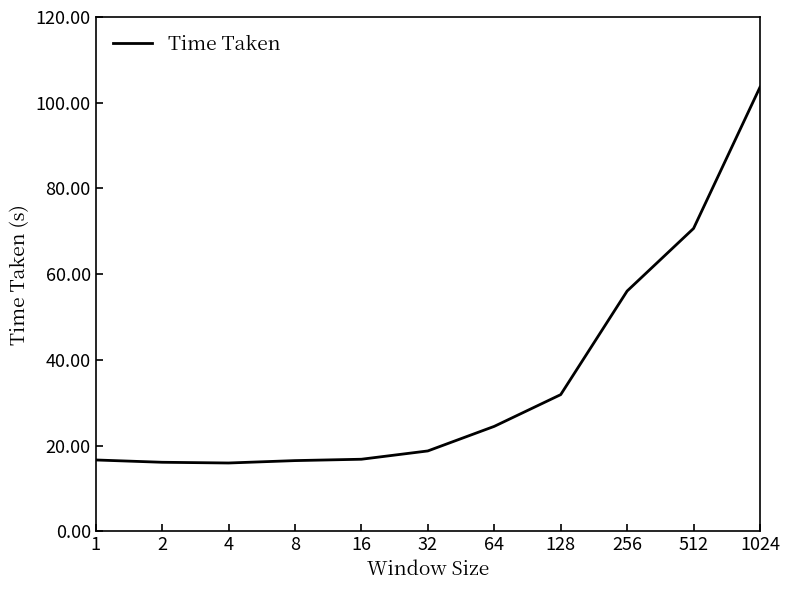

What is the difference between the maximum and minimum values?

87.7